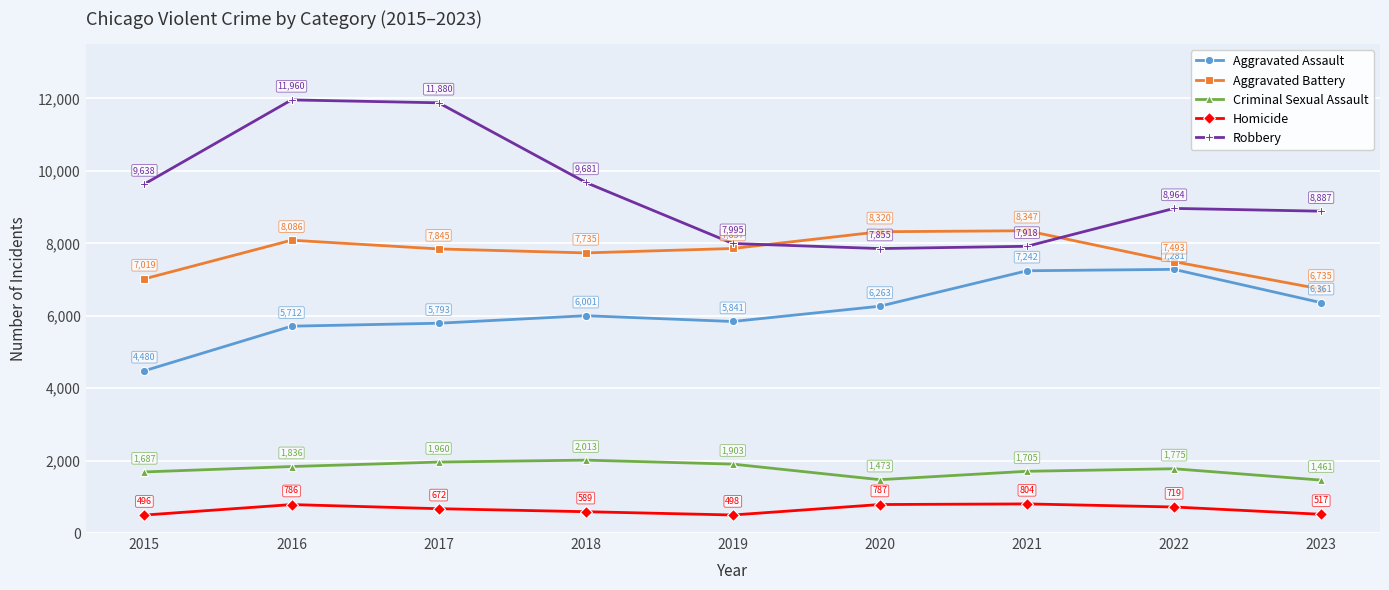

Does the chart have visible grid lines?

Yes